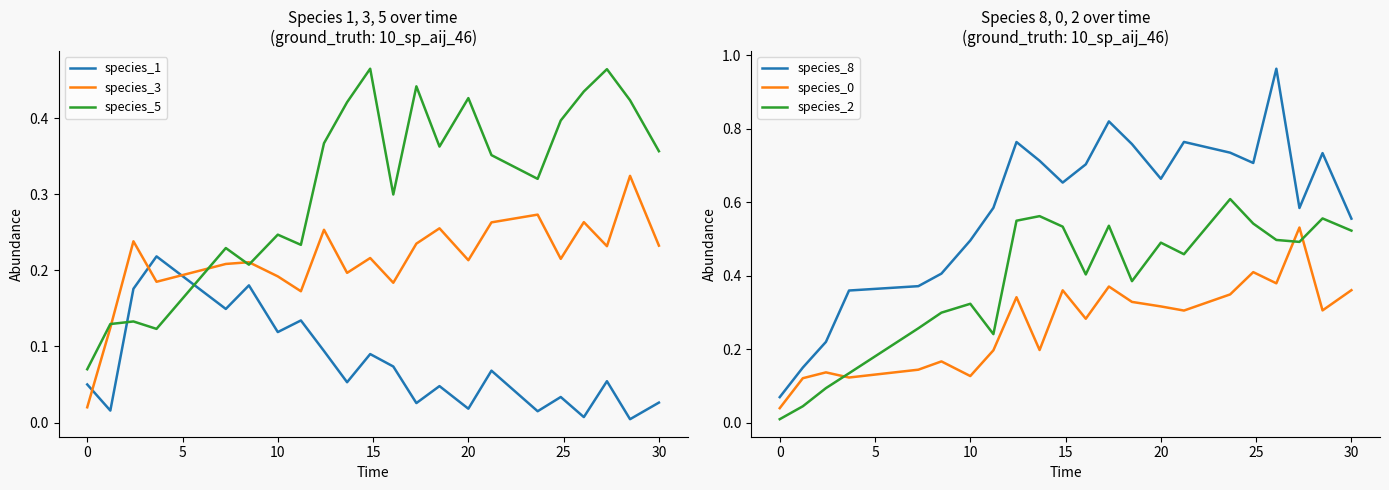

What is the sum of all species_8 values?

12.8